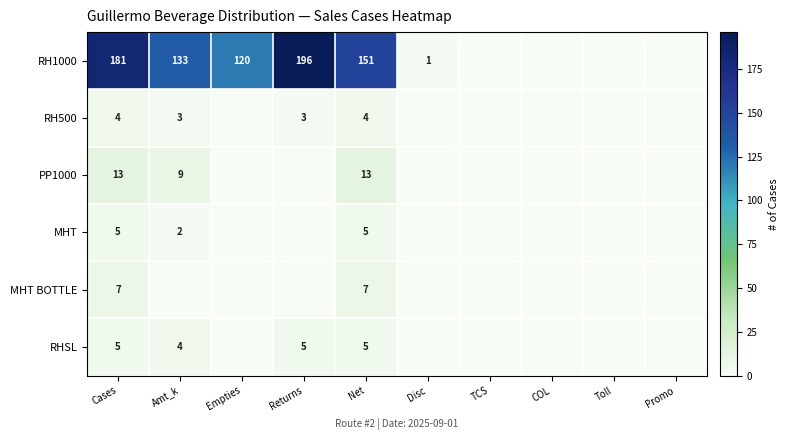

Is it true that PP1000 equals 18 at Cases?

False